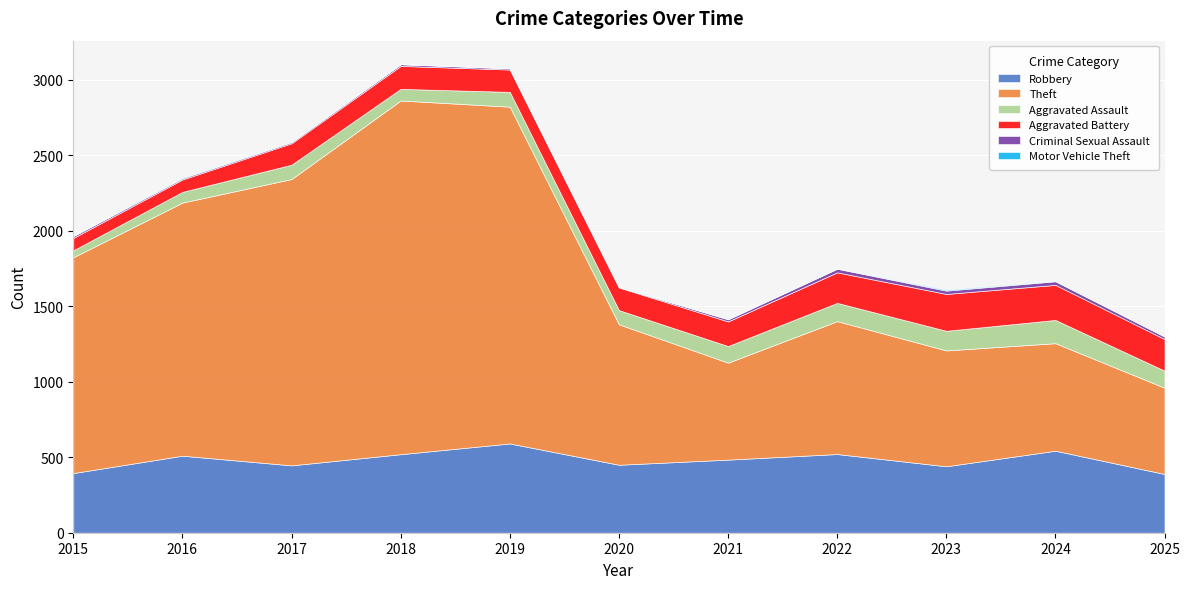

What is the value of the Aggravated Battery point at the 7th from the left?

163